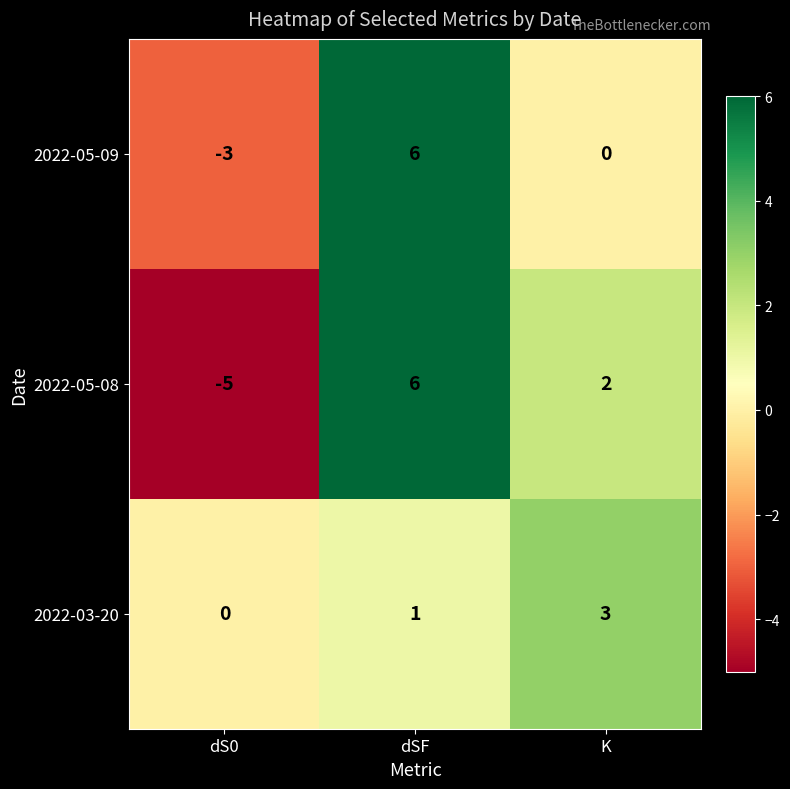

What is the smallest value displayed?

-5